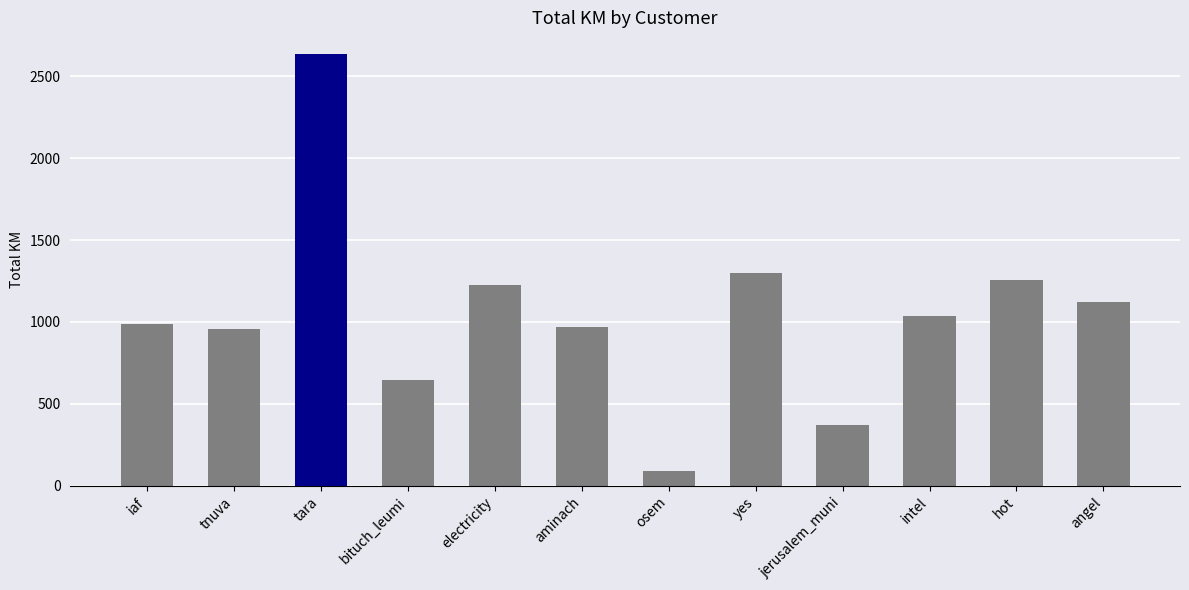

What is the minimum value shown in the chart?

88.5